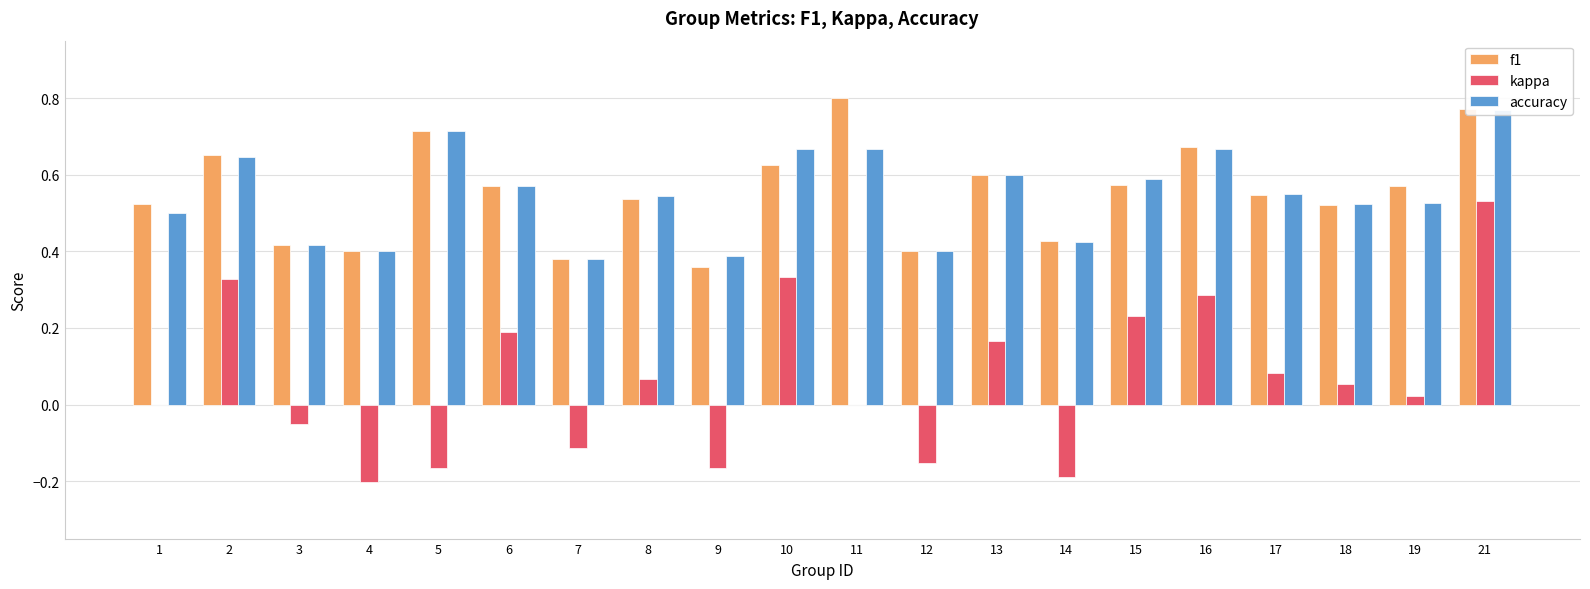

At 9, list the series in order from largest to smallest.

accuracy, f1, kappa